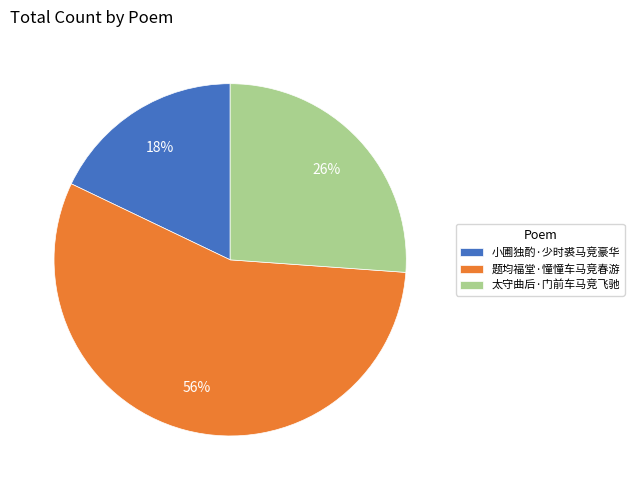

What percentage is the 题均福堂·憧憧车马竞春游 slice, to the nearest percent?

56%